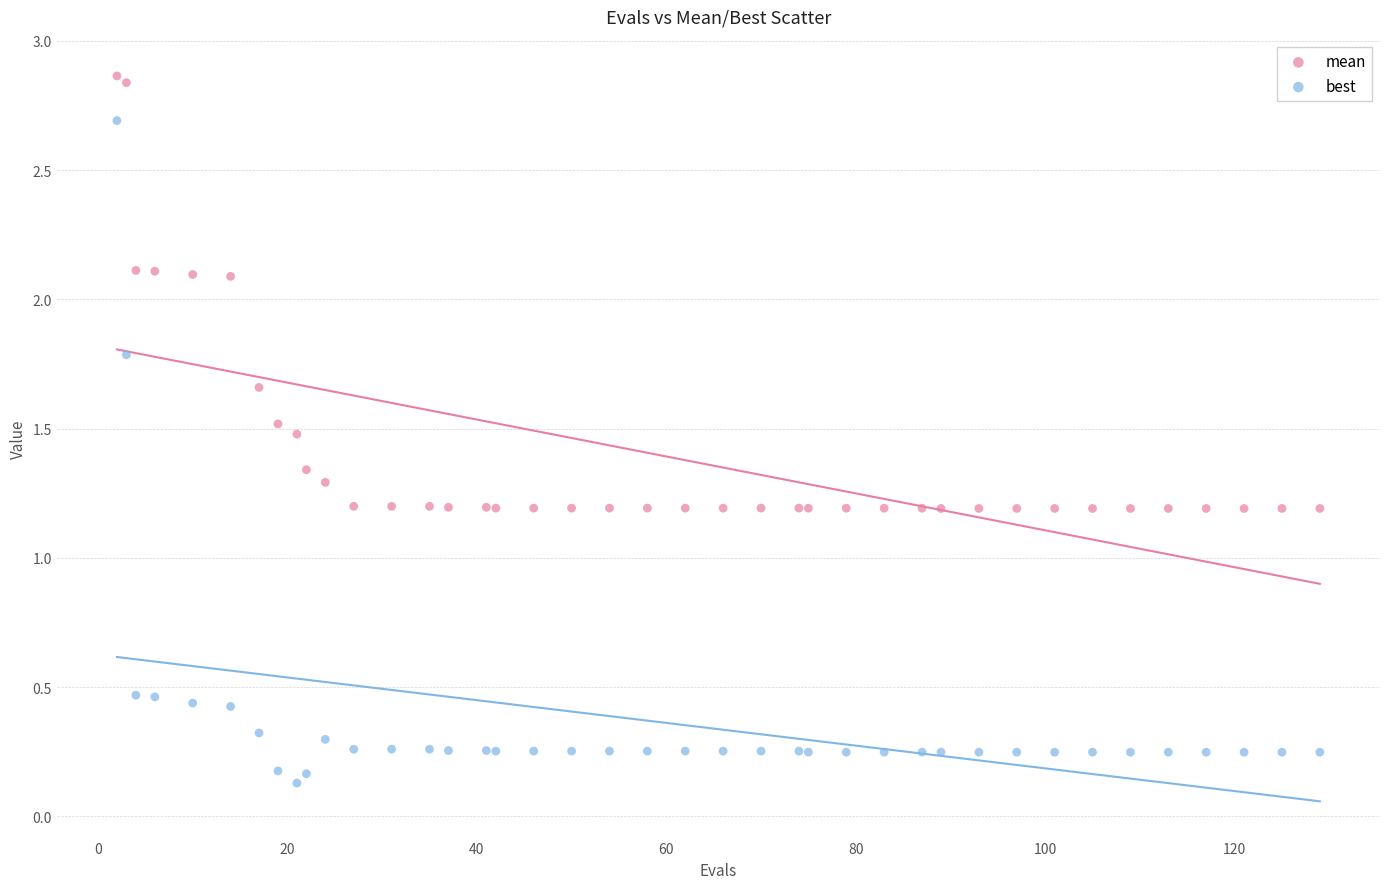

Which series reaches the maximum Y coordinate?

mean